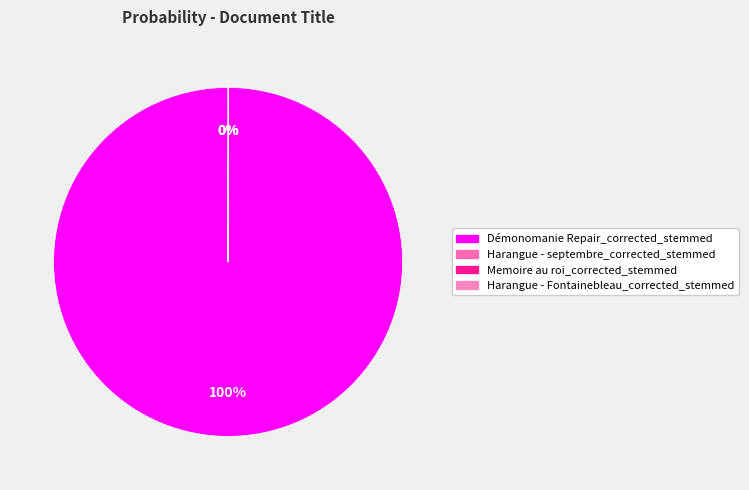

Between Harangue - Fontainebleau_corrected_stemmed and Memoire au roi_corrected_stemmed, which is larger?

Harangue - Fontainebleau_corrected_stemmed